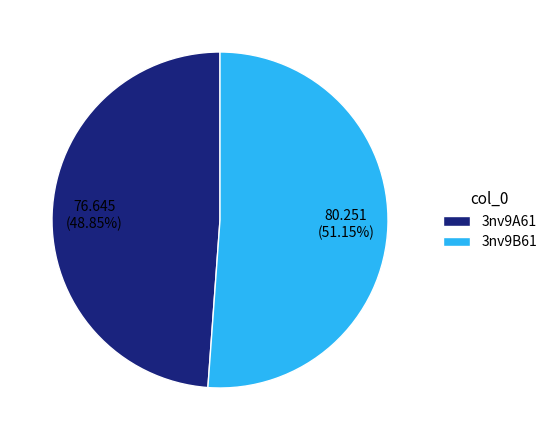

What percentage do 3nv9A61 and 3nv9B61 together represent?

100.0%